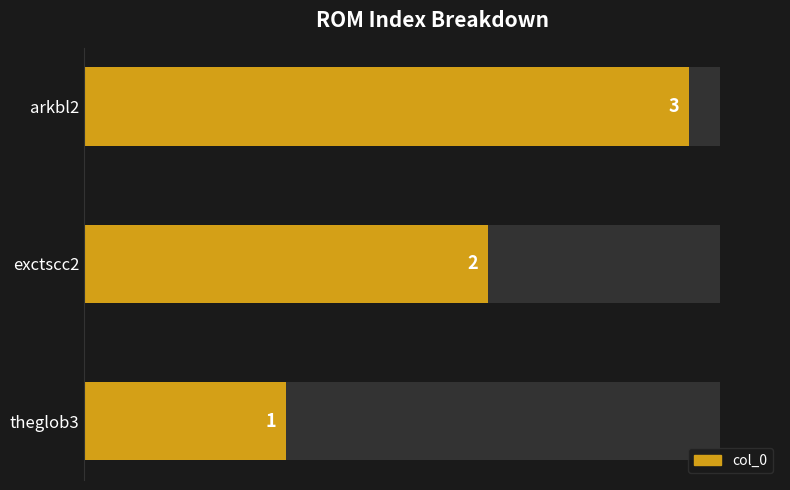

Reading right to left, what are all the values shown in this chart?

3	2	1